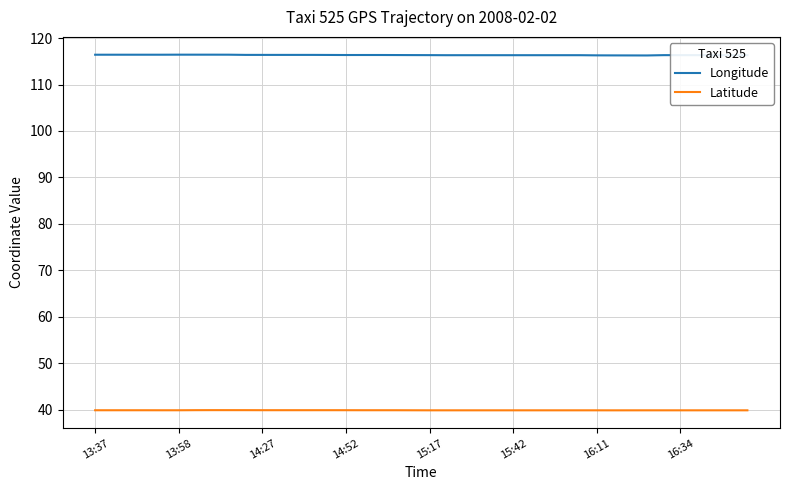

What is the average value of the Longitude series?

116.3